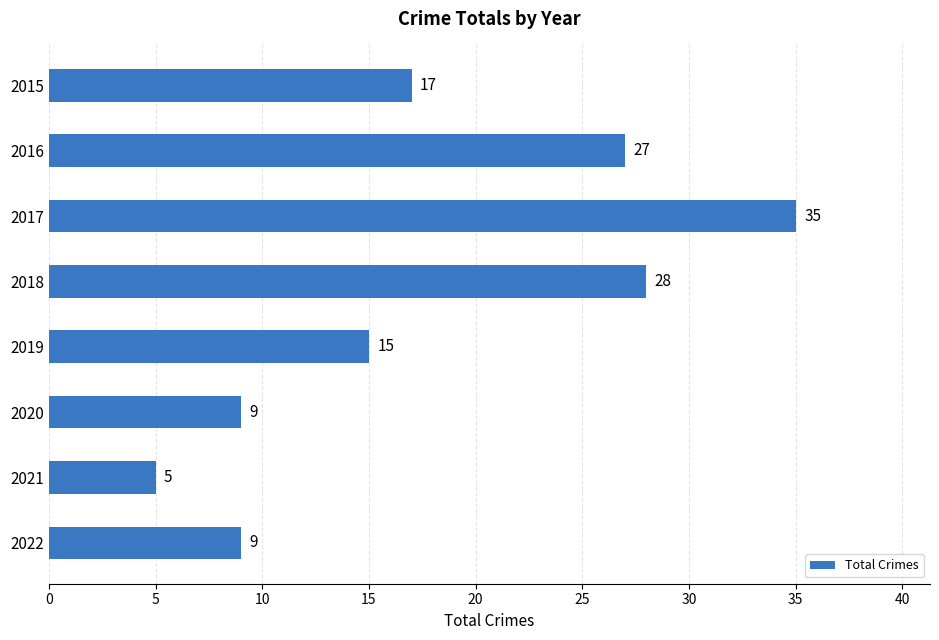

Reading top to bottom, transcribe all the data shown in this chart.

17	27	35	28	15	9	5	9